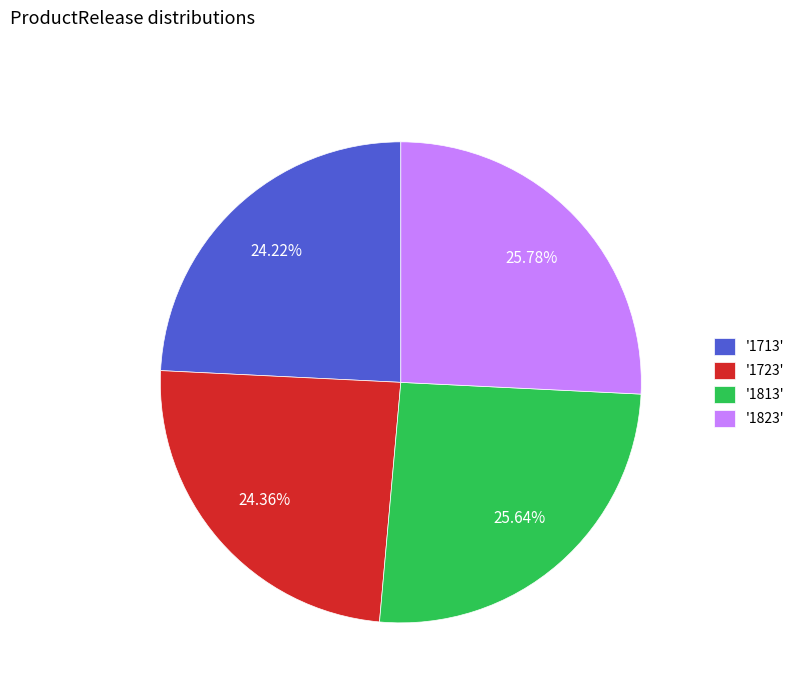

Is there any slice that represents more than half of the pie?

No